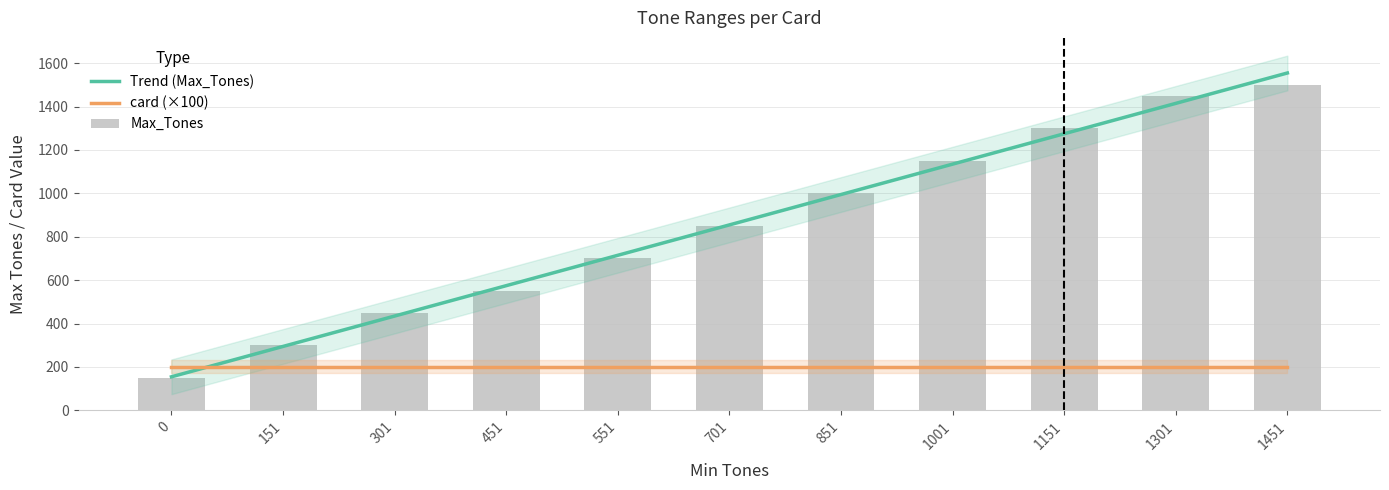

What is the minimum value shown in the chart?

150.0